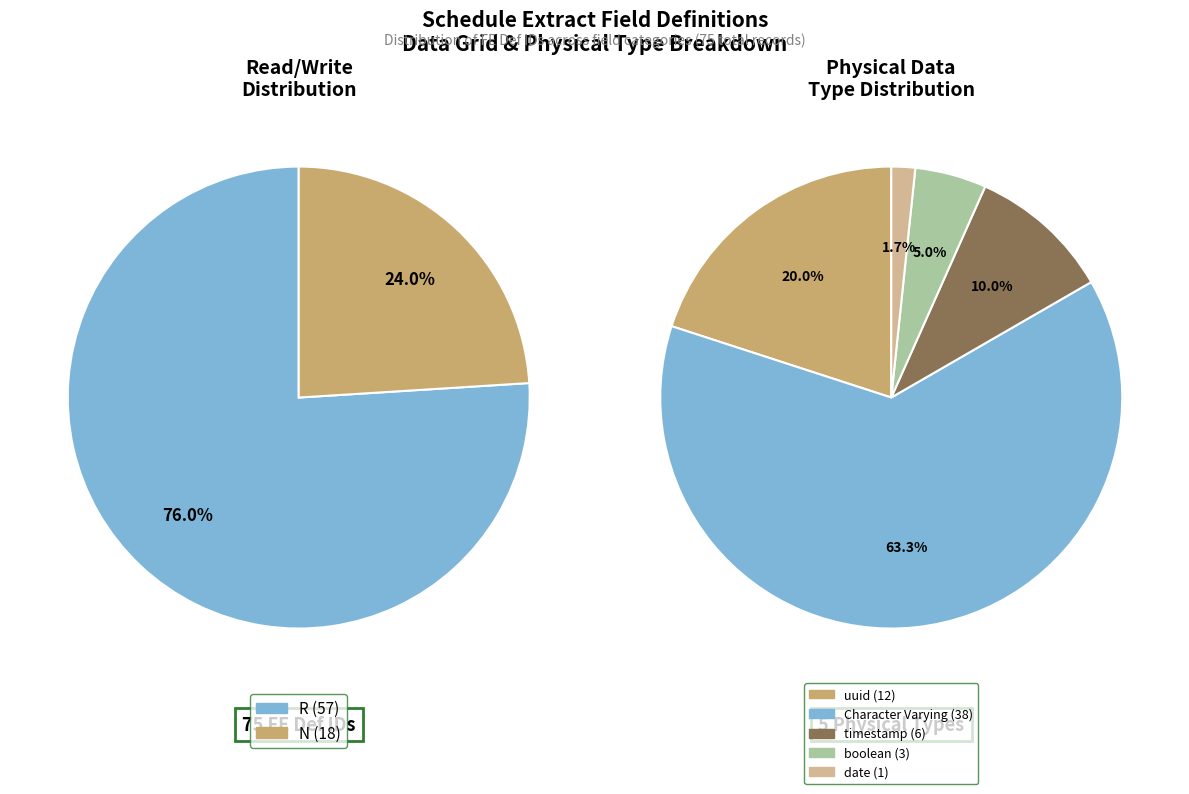

Combined, do N and R account for over 50%?

Yes